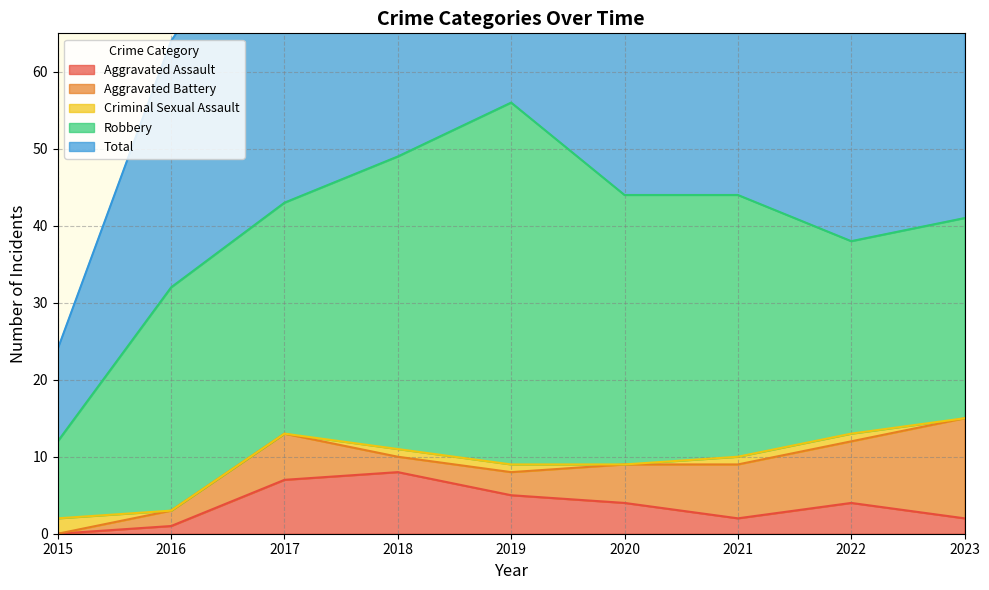

Does the chart display data point markers on the line(s)?

No